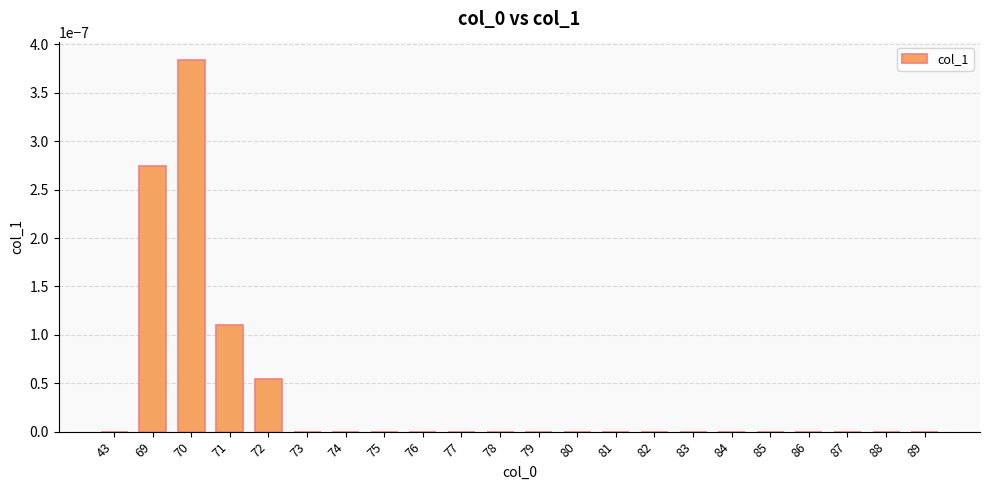

At which category does the chart reach its peak across all series?

70